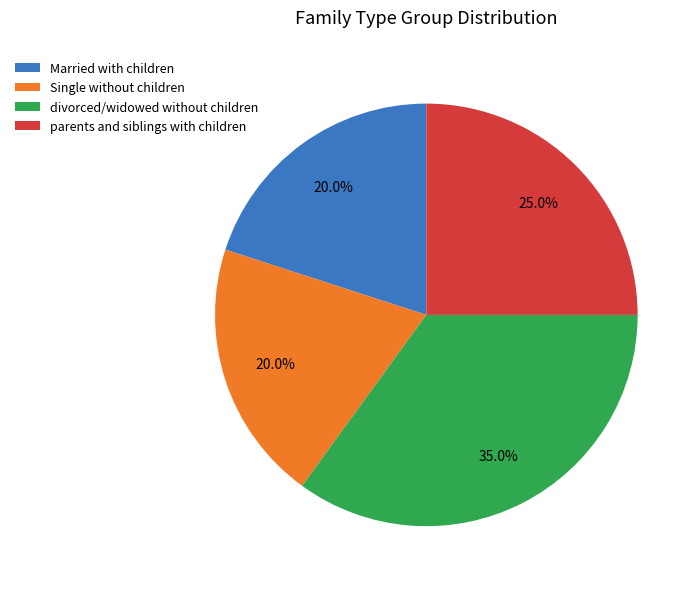

How many slices are in this pie chart?

4